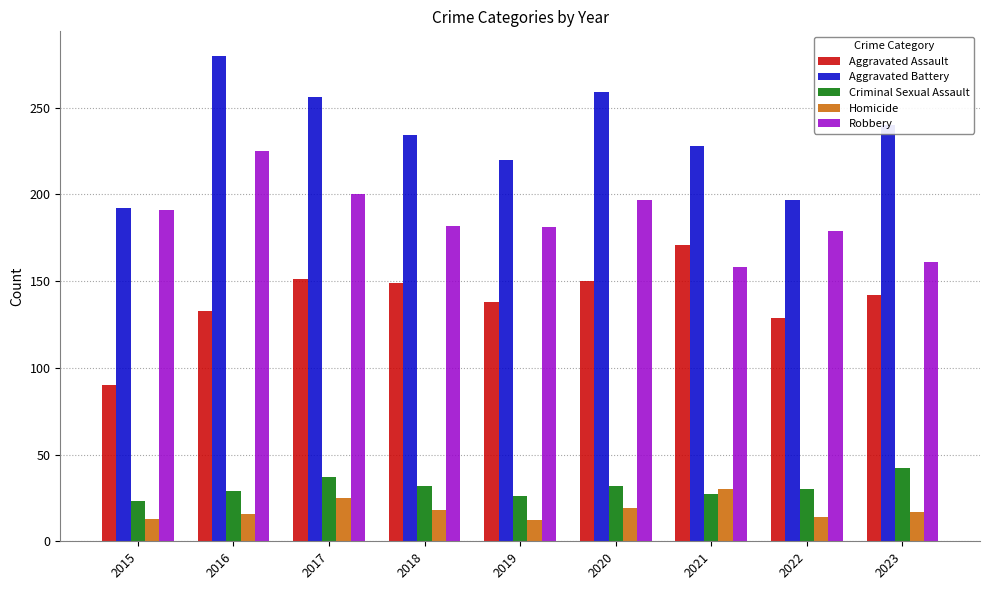

What is the maximum value shown in the chart?

280